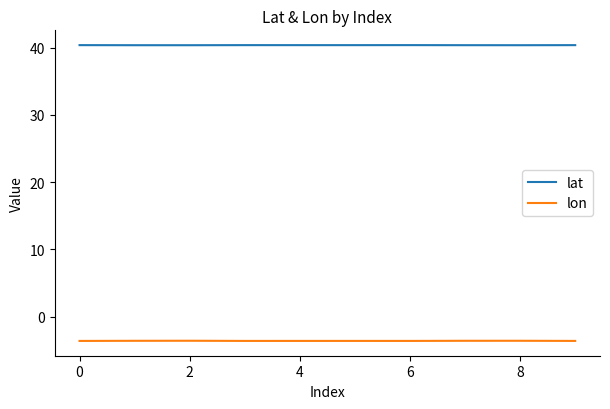

True or false: lon and lat intersect in this chart.

False